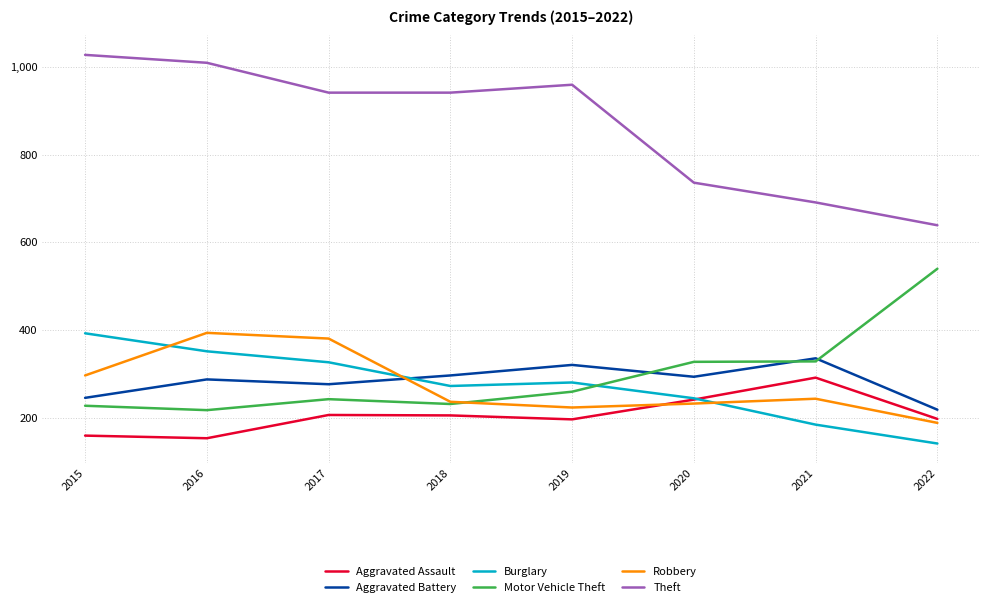

Between 2019 and 2022, which series saw the biggest shift?

Theft